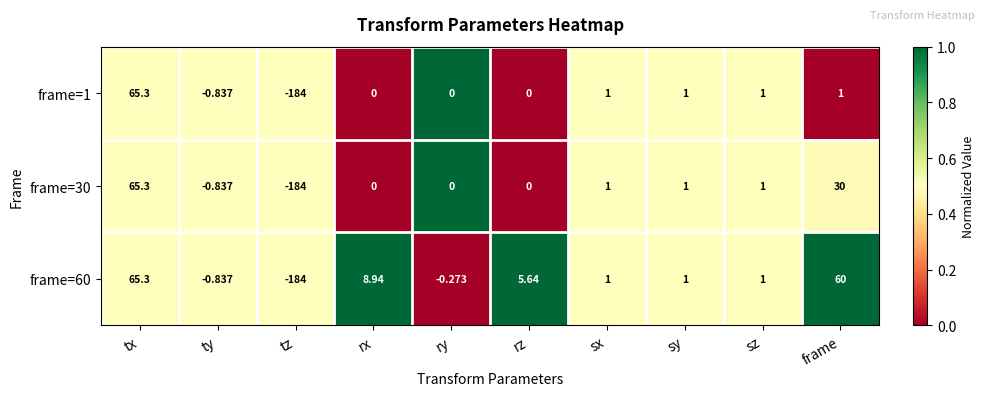

Is the value of frame=60 at ry greater than the value of frame=1 at frame?

No